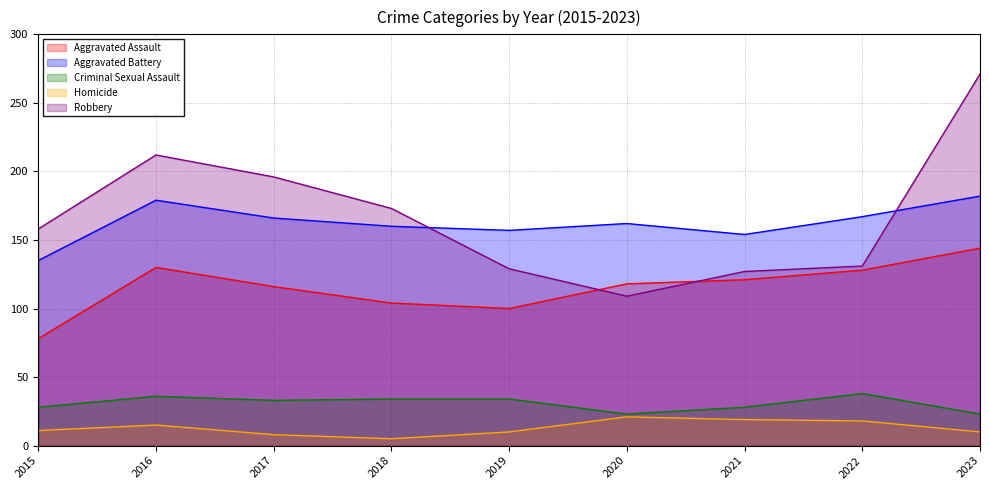

What are all the series names shown in the legend?

Aggravated Assault, Aggravated Battery, Criminal Sexual Assault, Homicide, Robbery